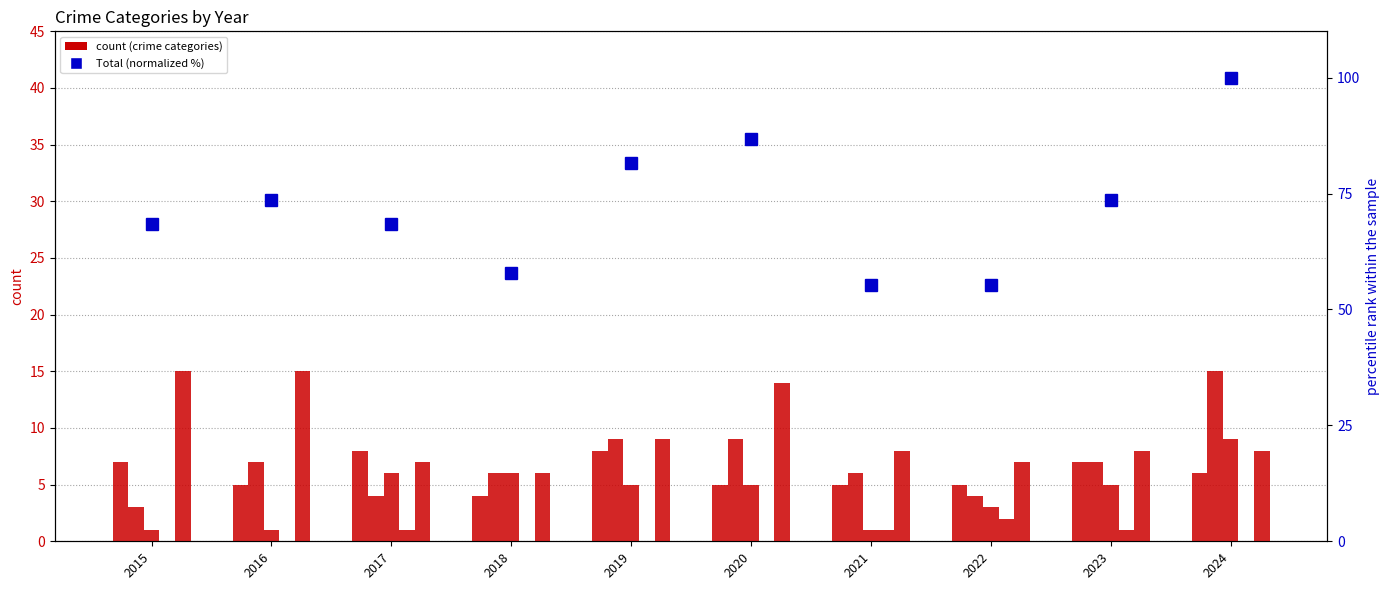

How many data points does each series have?

10